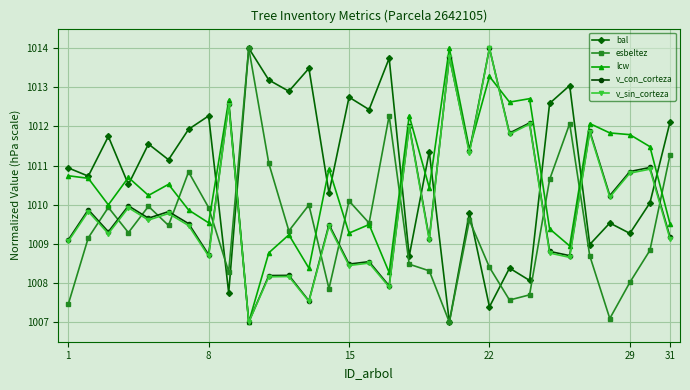

What are all the series names shown in the legend?

bal, esbeltez, lcw, v_con_corteza, v_sin_corteza